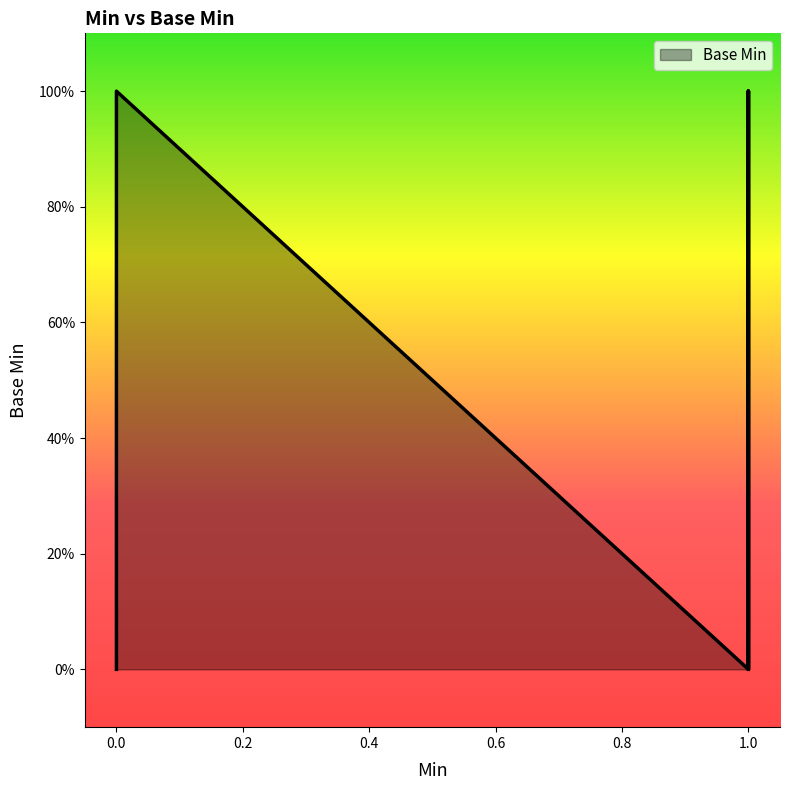

Between 1 and 0, which is larger?

1